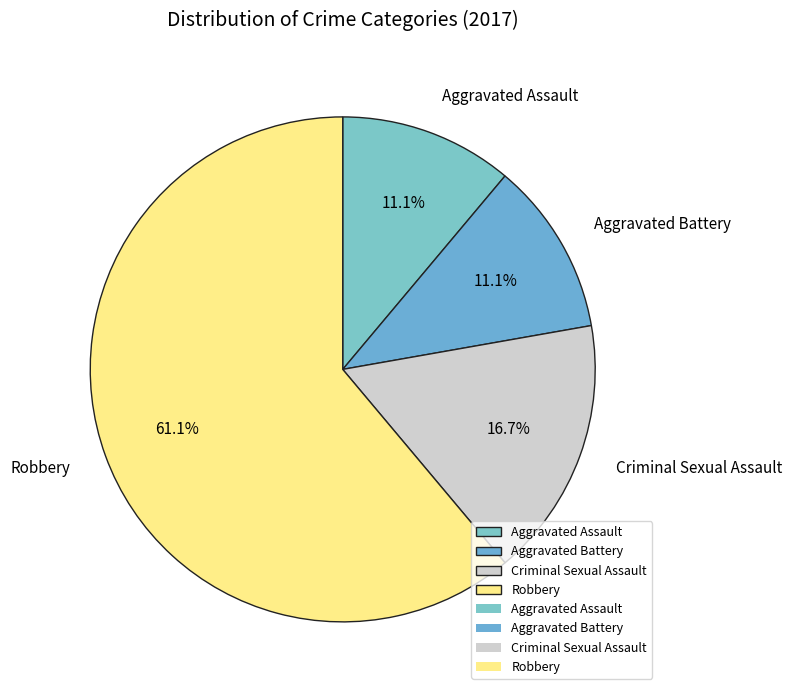

What is the largest slice in the pie chart?

Robbery